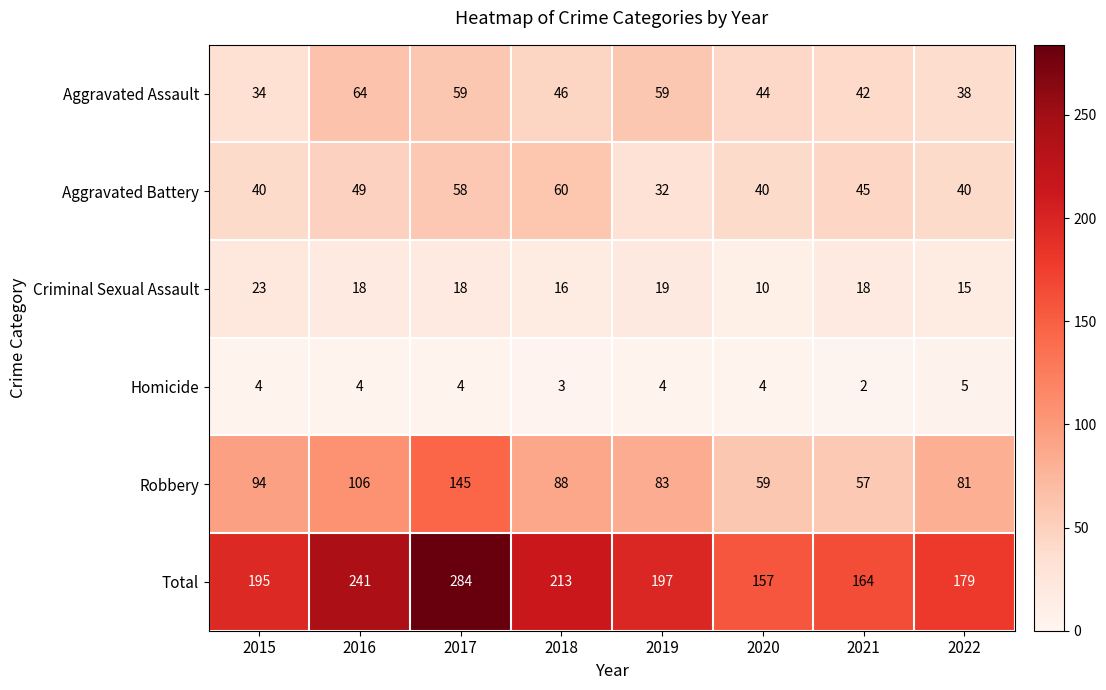

Rank the series at 2017 from lowest to highest value.

Homicide, Criminal Sexual Assault, Aggravated Battery, Aggravated Assault, Robbery, Total